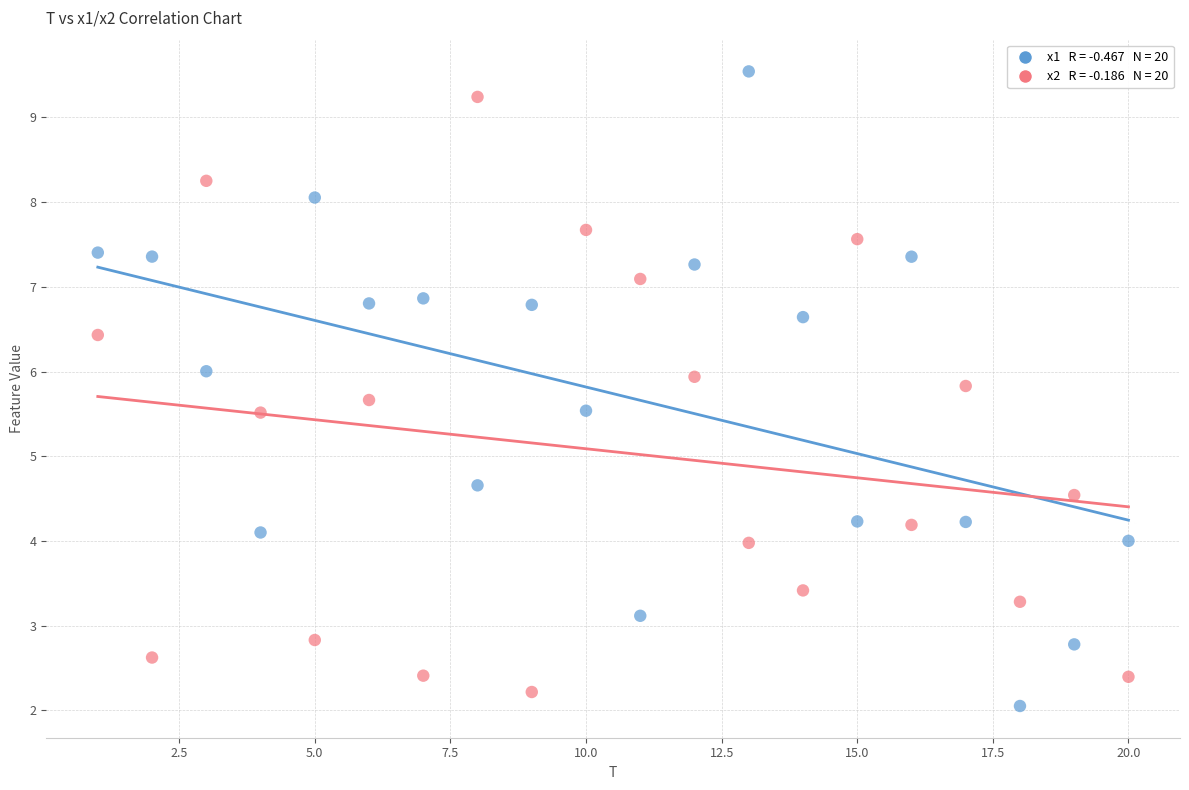

Across all data points, what is the range of Y values (max minus min)?

7.5